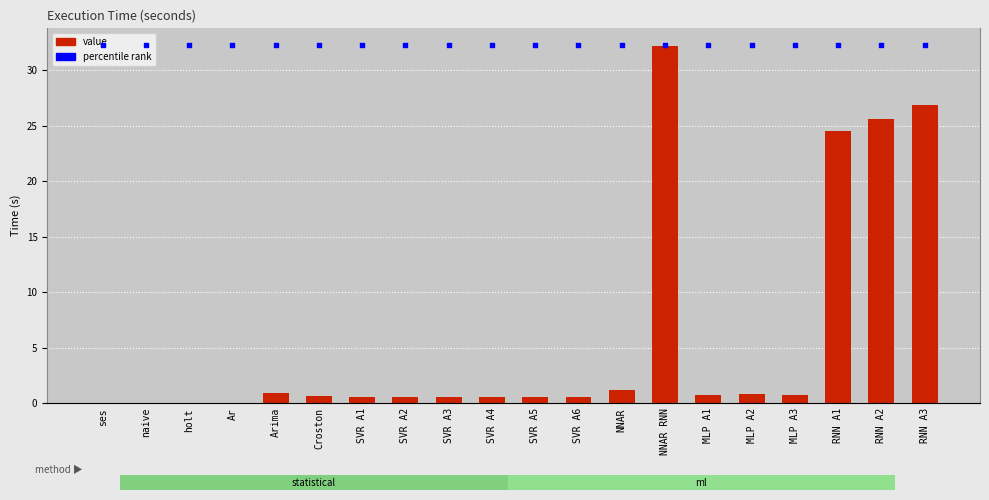

What is the total value across all series at holt?

33.8